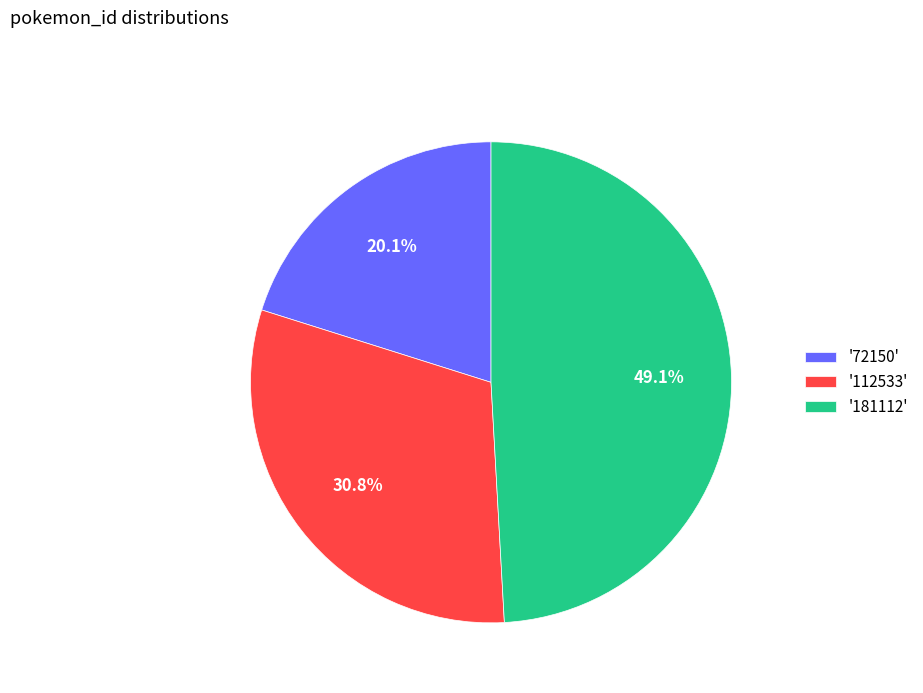

What portion of the pie excludes '112533'?

69.2%